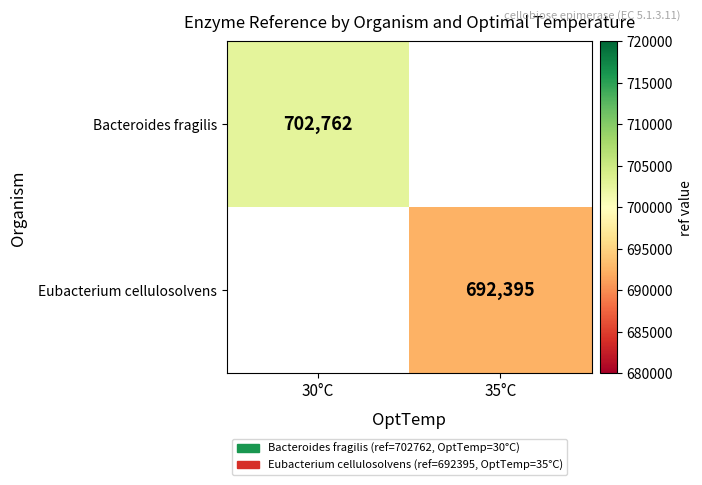

Is it true that Eubacterium cellulosolvens equals 464314 at 35°C?

False